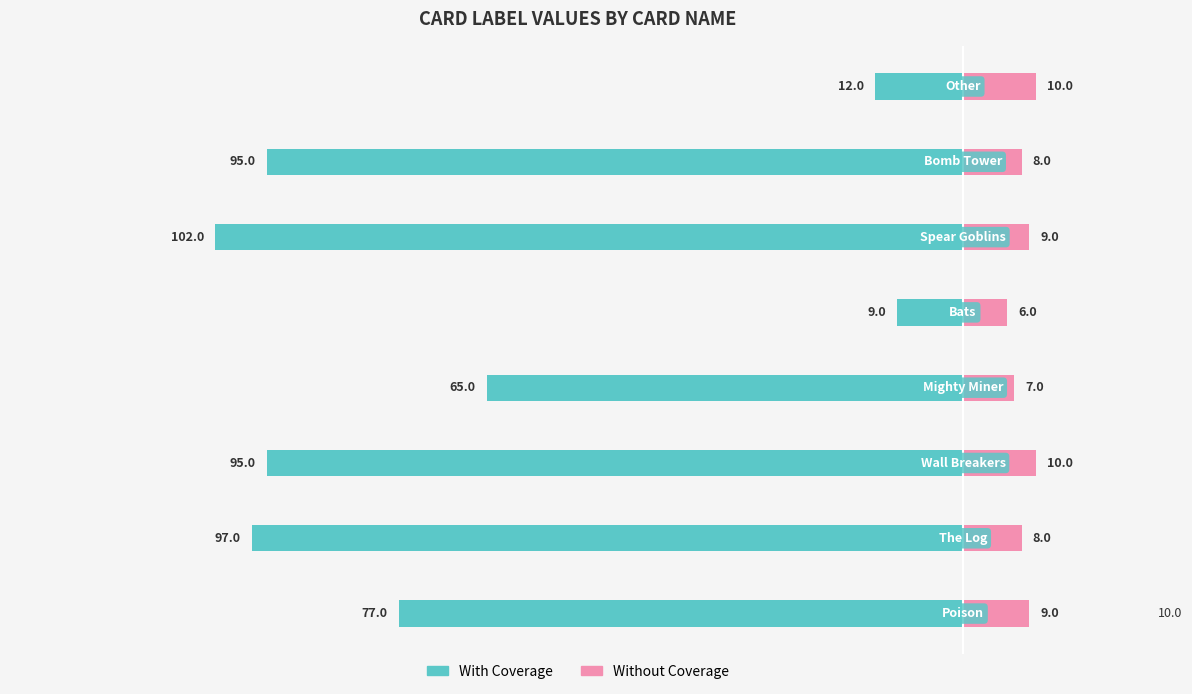

At 6, list the series in order from largest to smallest.

Without Coverage, With Coverage